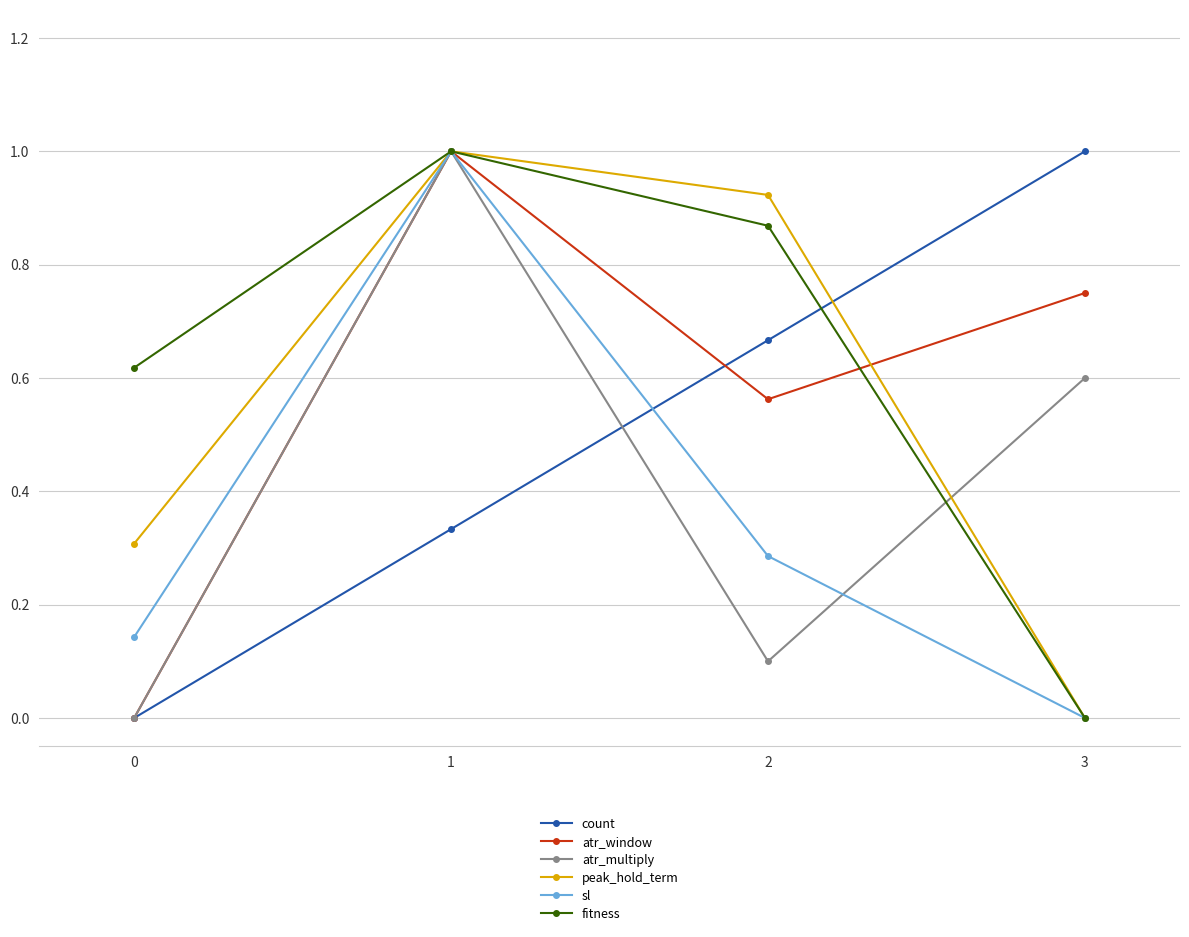

After their last crossing, which series has the higher values: atr_window or count?

count